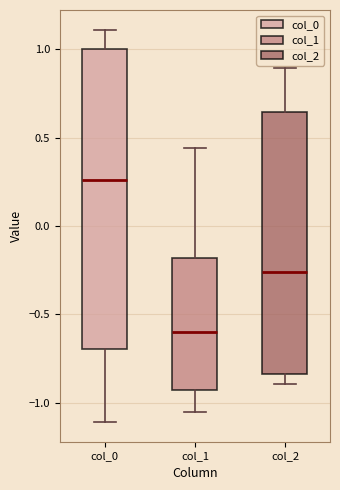

Which box is the tallest, from its lower edge to its upper edge?

col_0